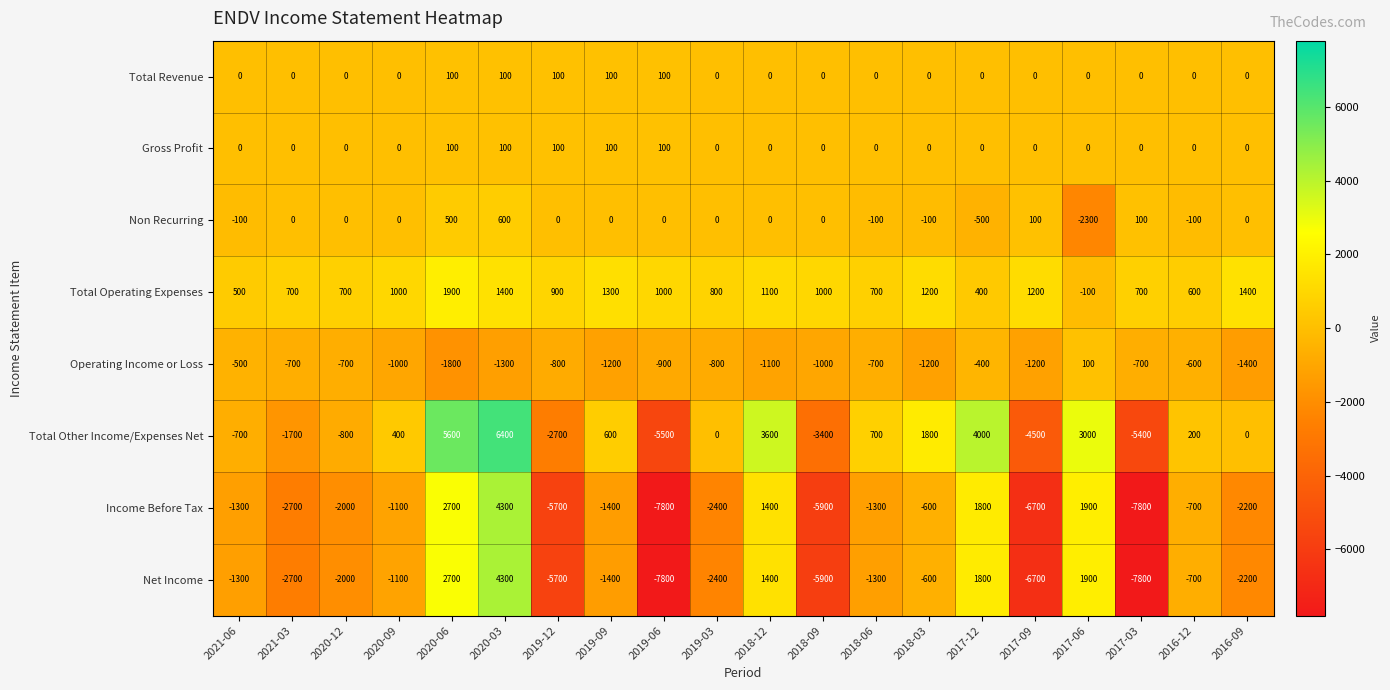

At which category is the sum across all series the highest?

2020-03